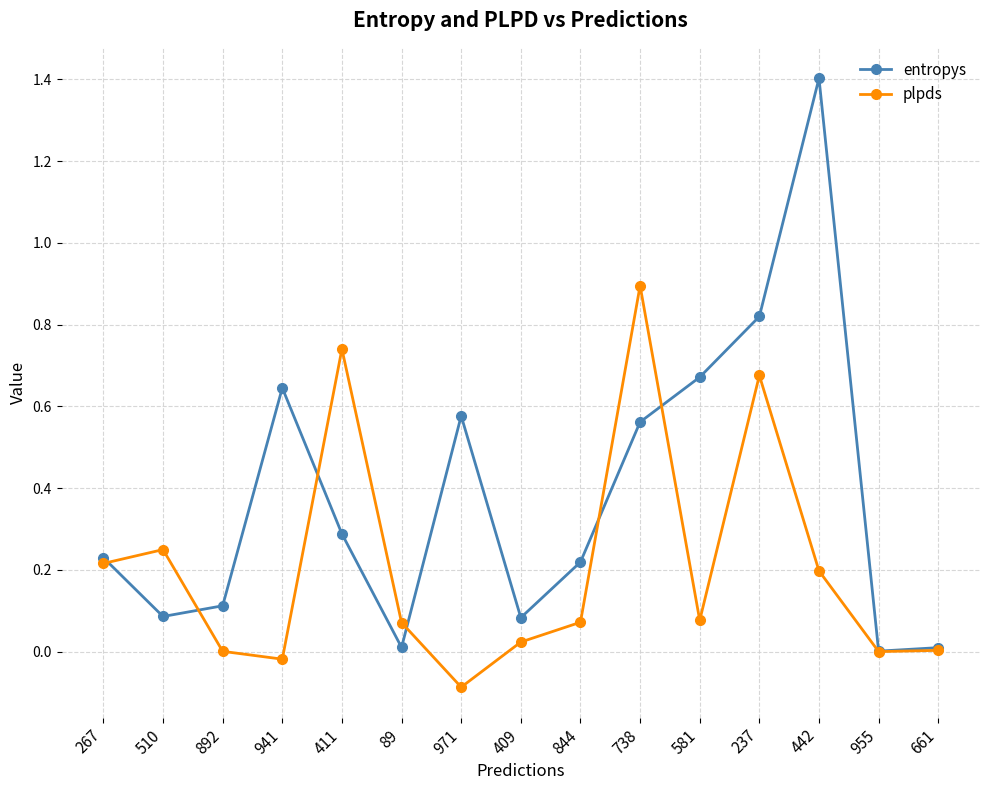

What is the maximum value shown in the chart?

1.4